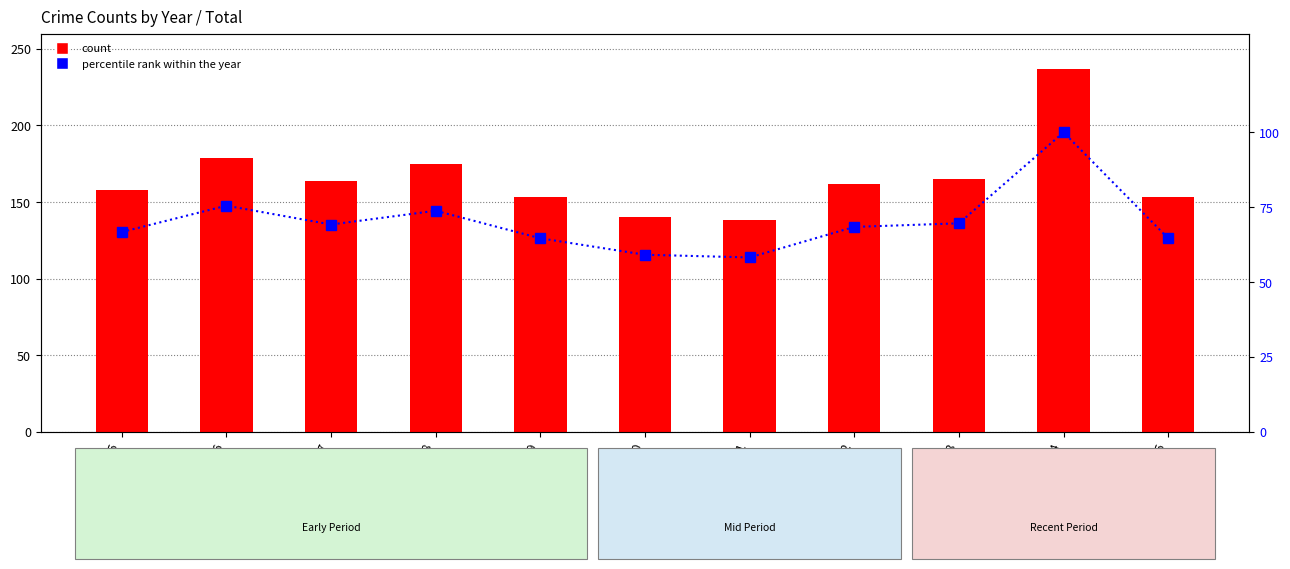

At 2016, list the series in order from largest to smallest.

Total, percentile rank within the year